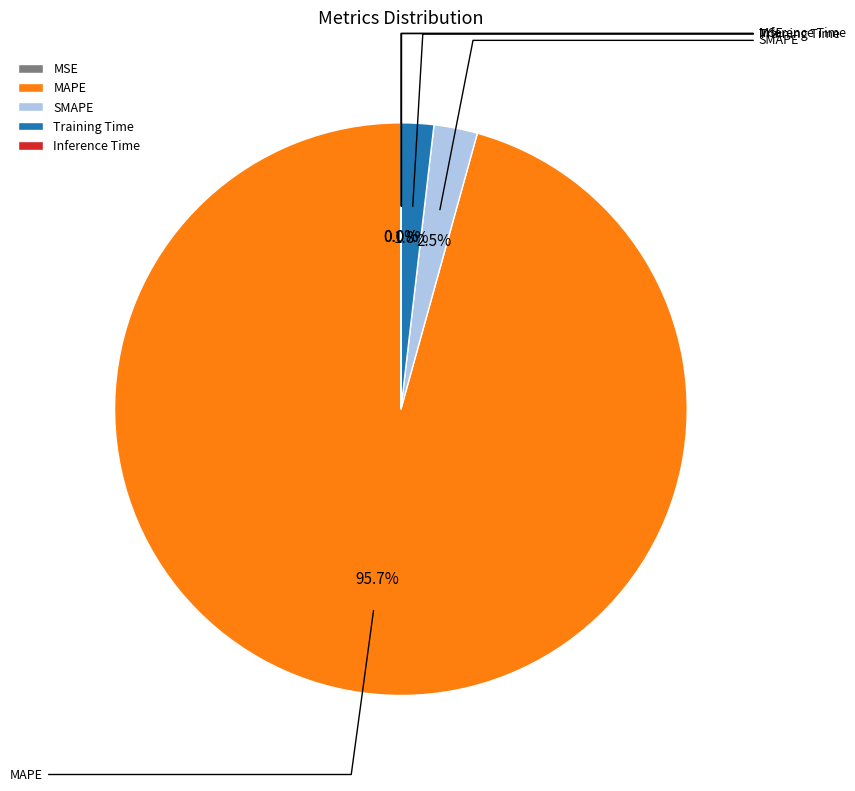

Count the number of slices in the pie.

5